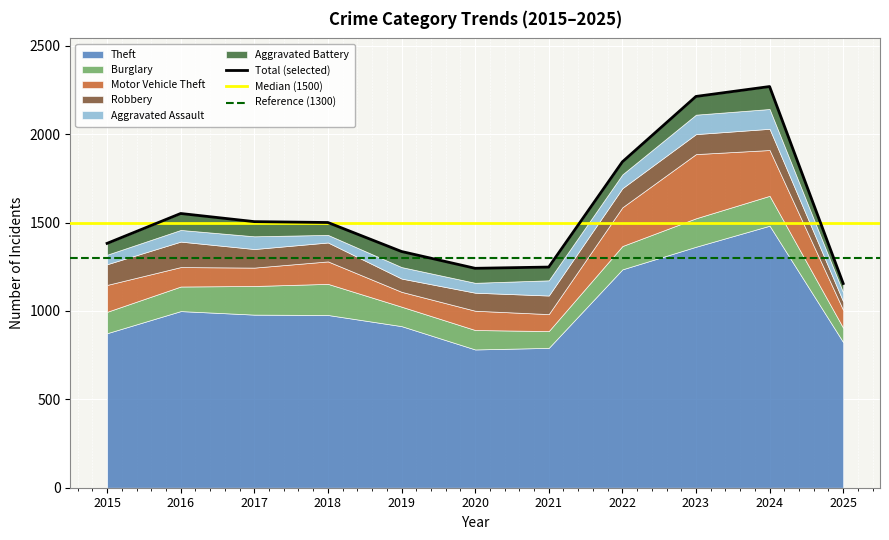

What is the minimum value for Robbery?

48